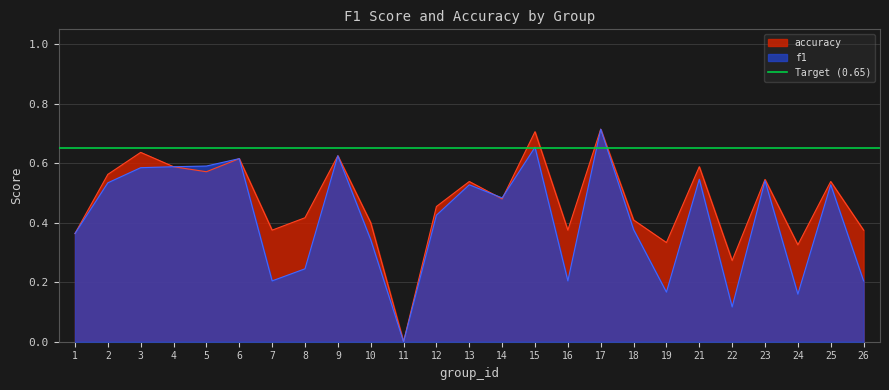

Count the accuracy values in the range 0 to 1.

25